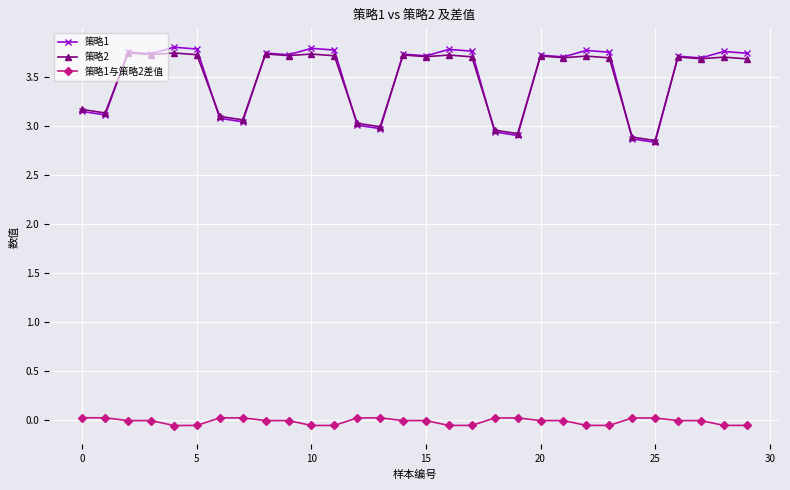

Which series has the largest range (max minus min)?

策略1